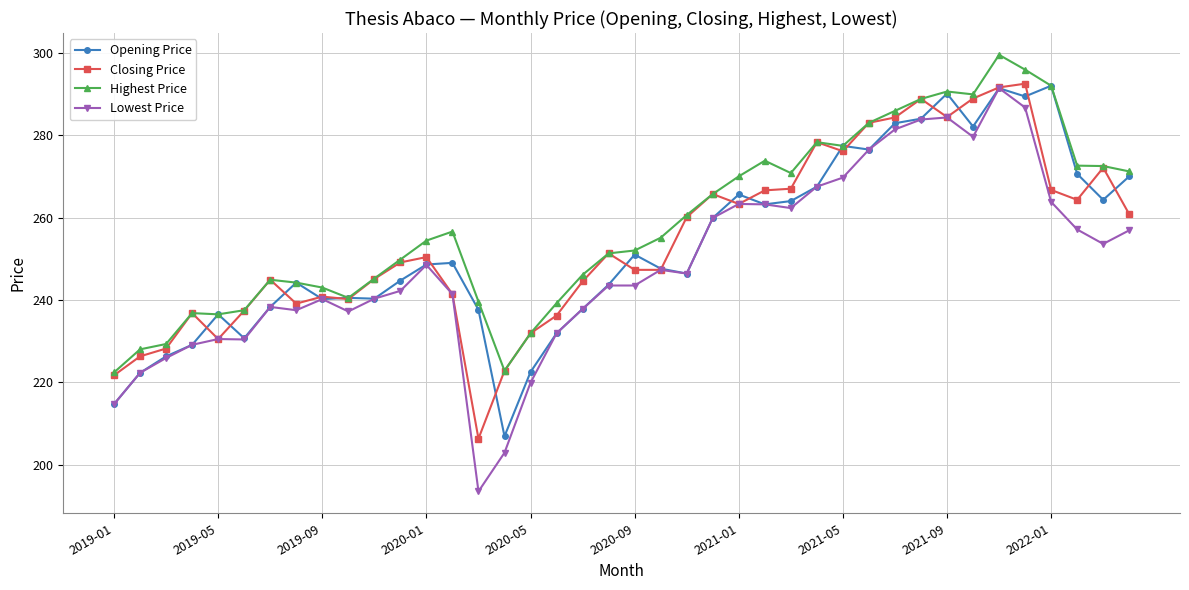

What is the maximum value shown in the chart?

299.5